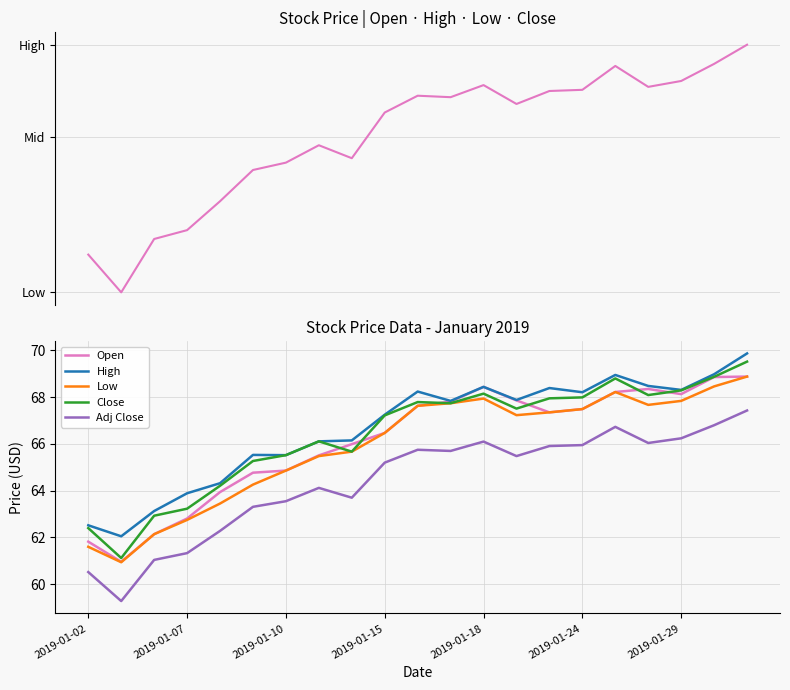

At how many categories does at least one series exceed 69?

1